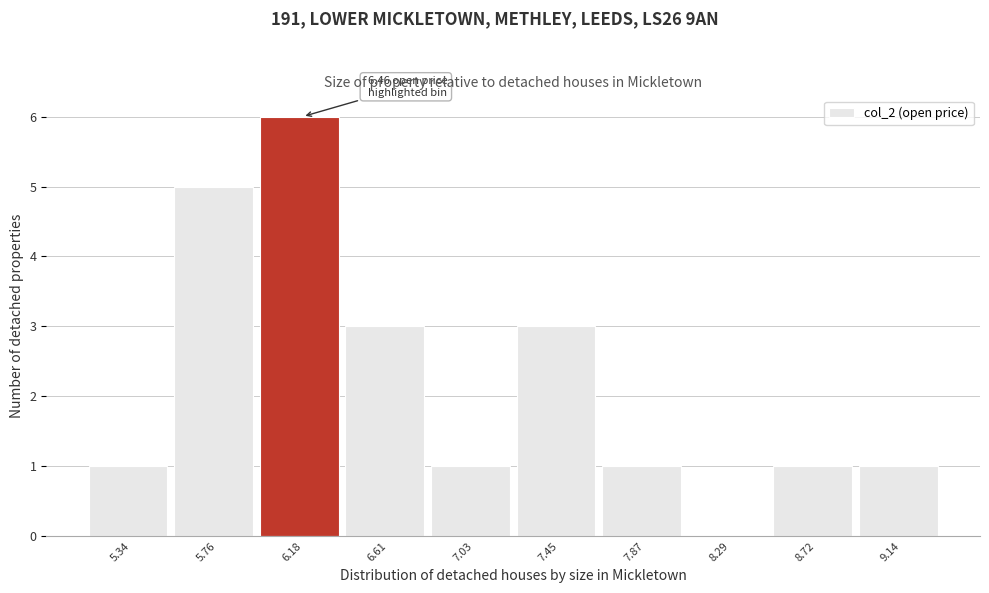

Reading left to right, what are all the values shown in this chart?

5.34=1	5.76=5	6.18=6	6.61=3	7.03=1	7.45=3	7.87=1	8.29=0	8.72=1	9.14=1